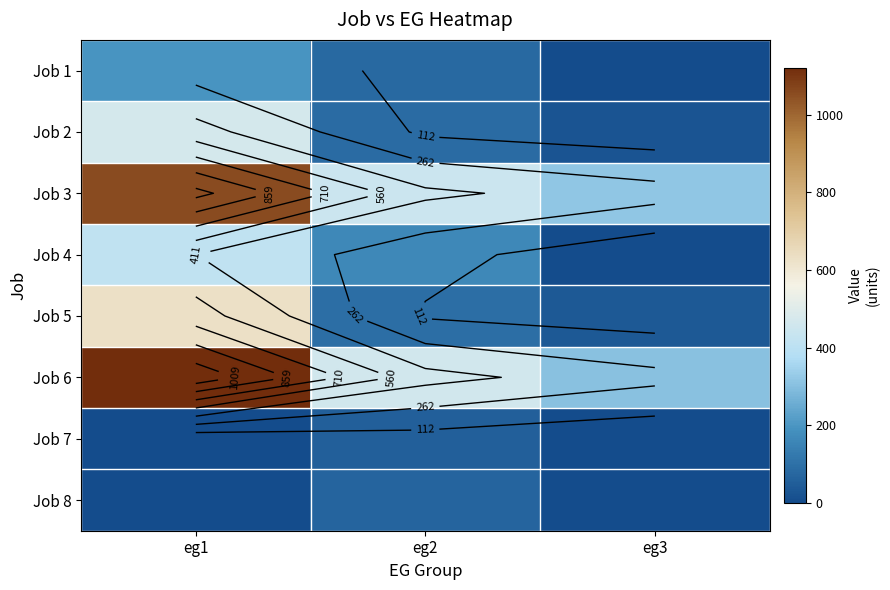

The value of Job 5 at eg3 is 54. True or false?

False